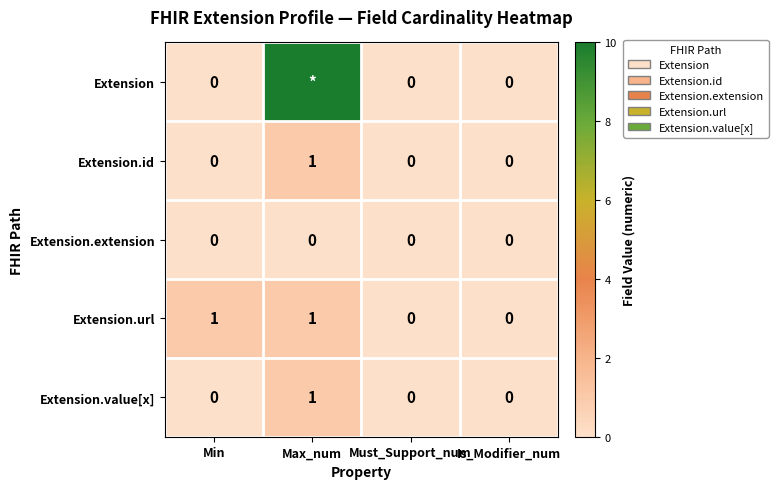

At which category is the sum across all series the highest?

Max_num